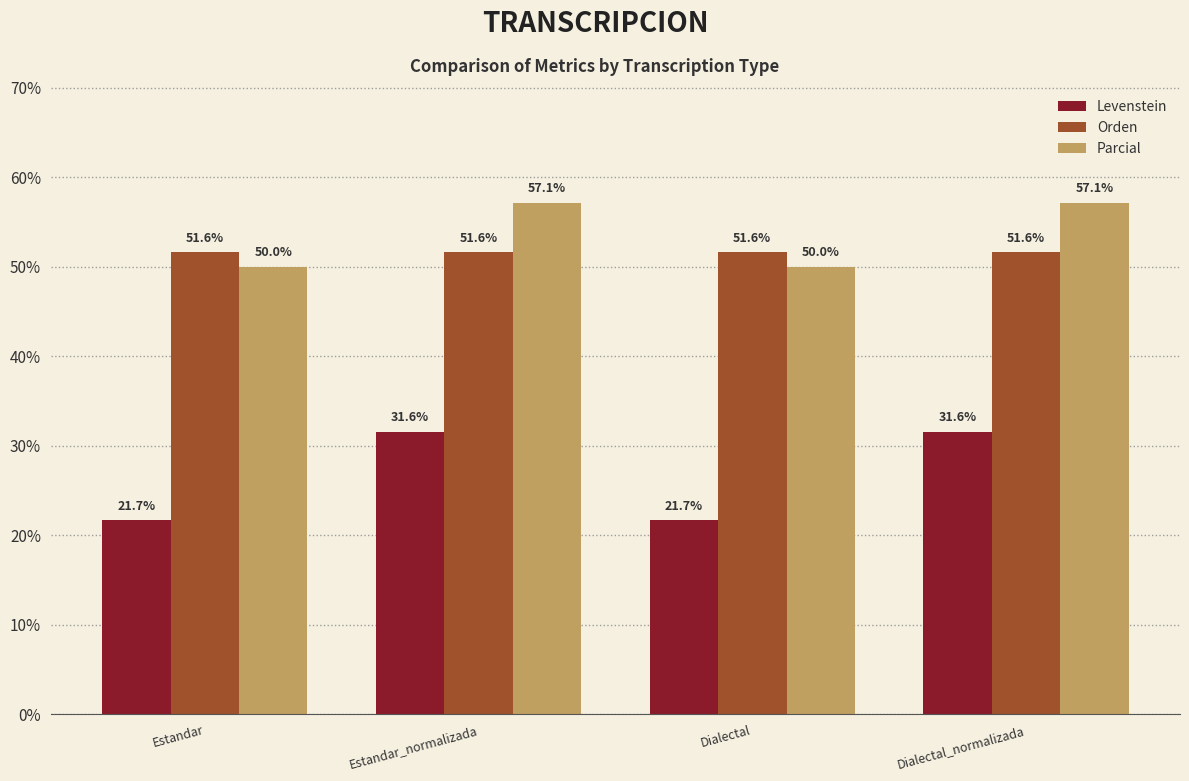

What is the minimum value for Levenstein?

21.7